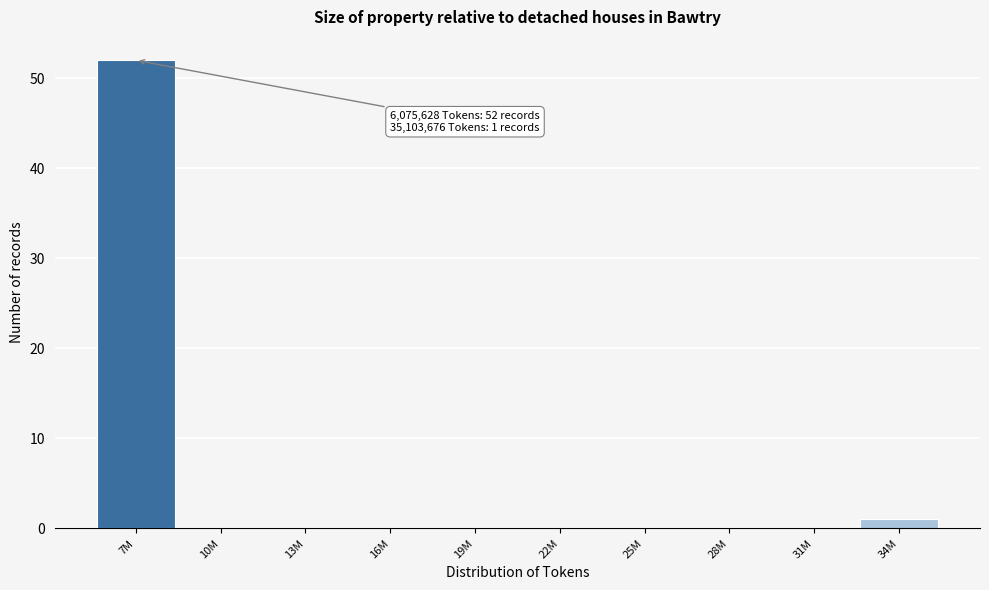

Reading left to right, what are all the values shown in this chart?

7M=52	10M=0	13M=0	16M=0	19M=0	22M=0	25M=0	28M=0	31M=0	34M=1